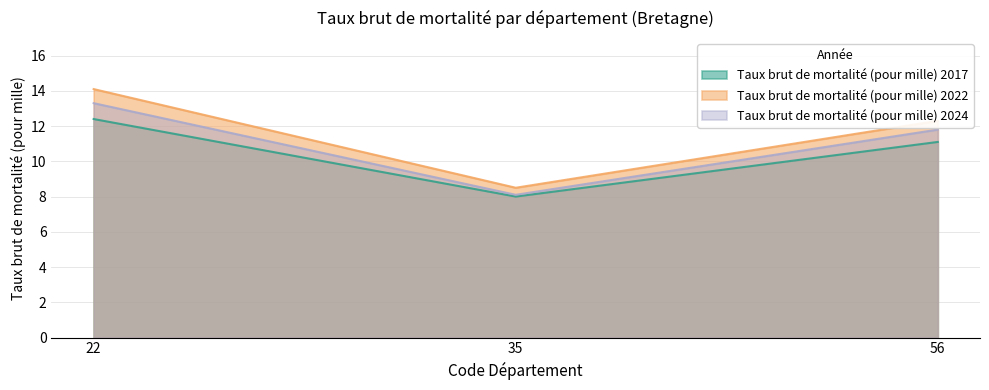

The value of Taux brut de mortalité (pour mille) 2024 at 22 is 13.3. True or false?

True